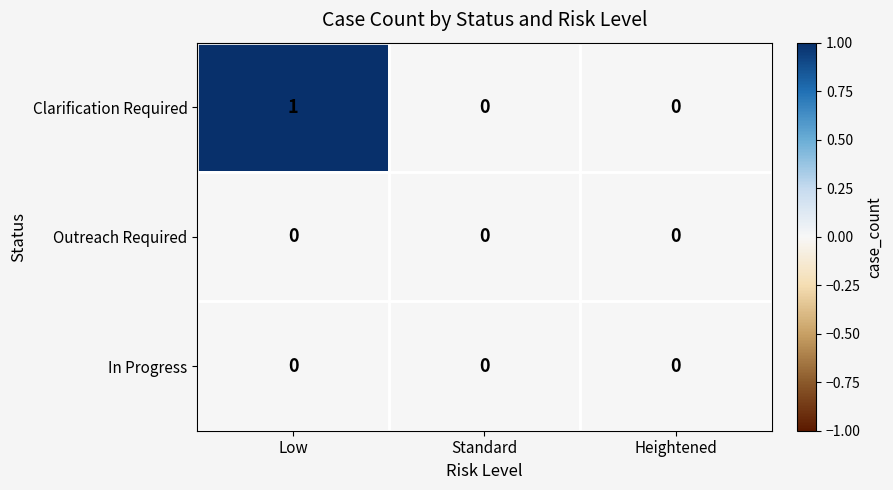

True or false: Clarification Required has a value of 1 at Heightened.

False